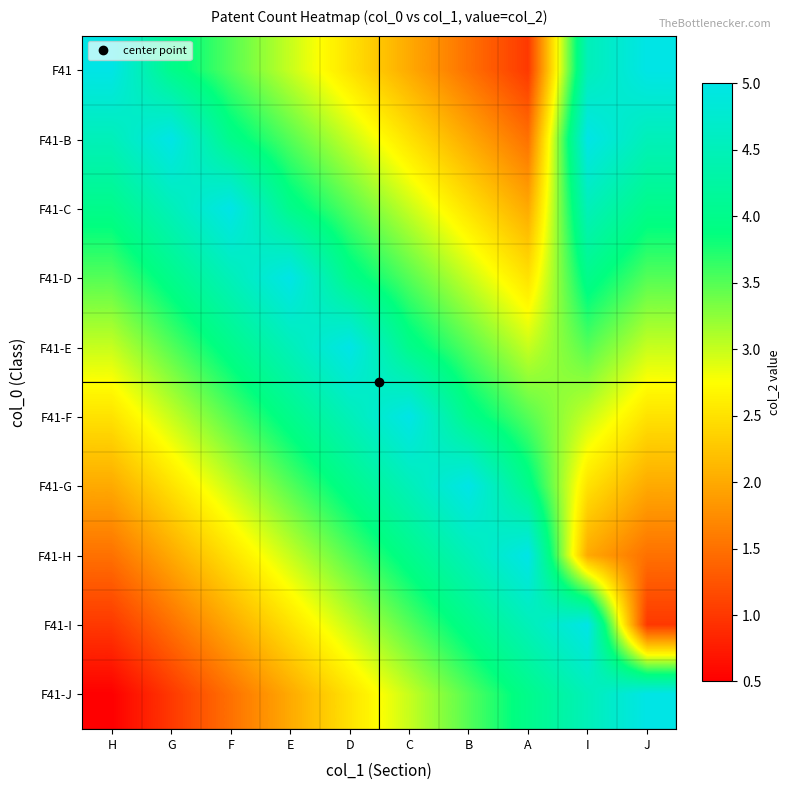

What is the maximum value shown in the chart?

5.0